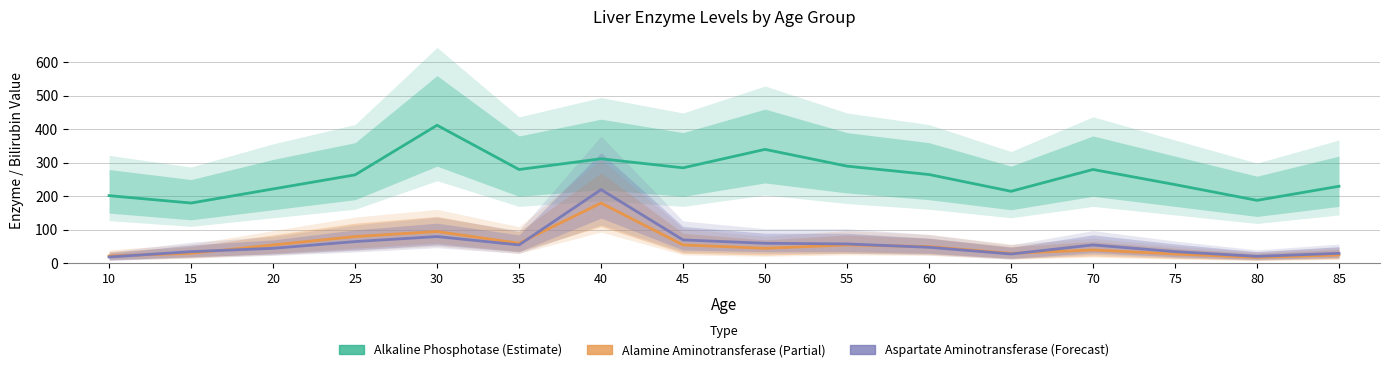

Read the Aspartate Aminotransferase (Forecast) value at 80, to the nearest 5.

20